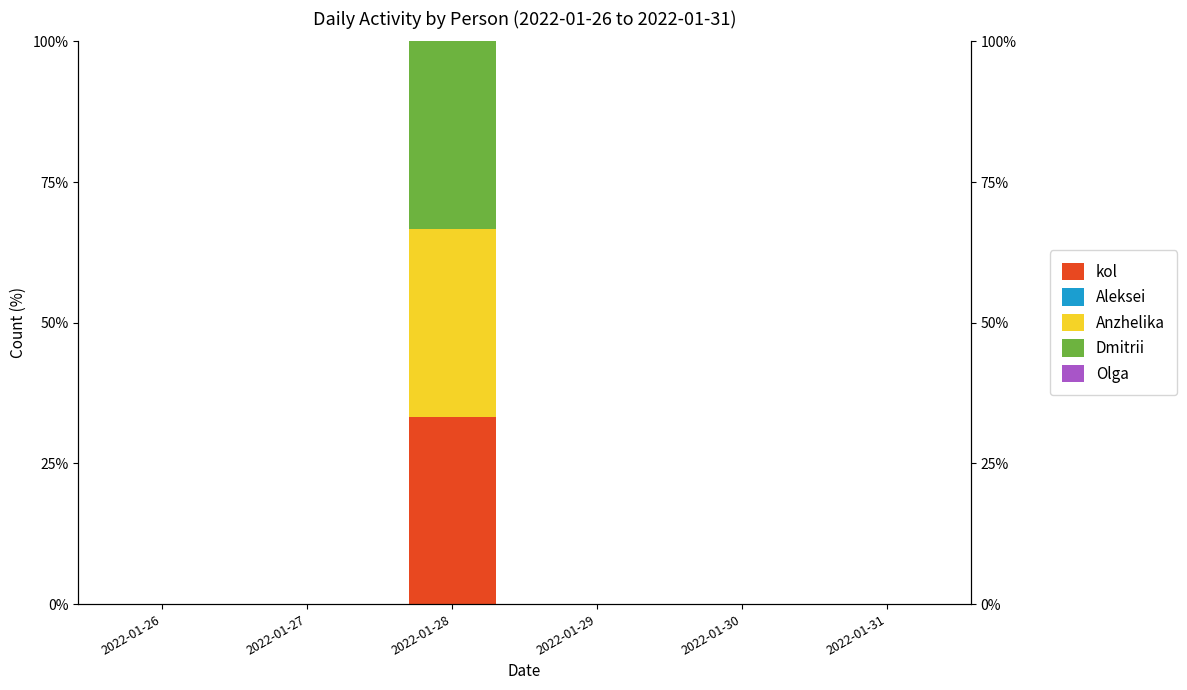

True or false: kol has a value of -16.8 at 2022-01-29.

False